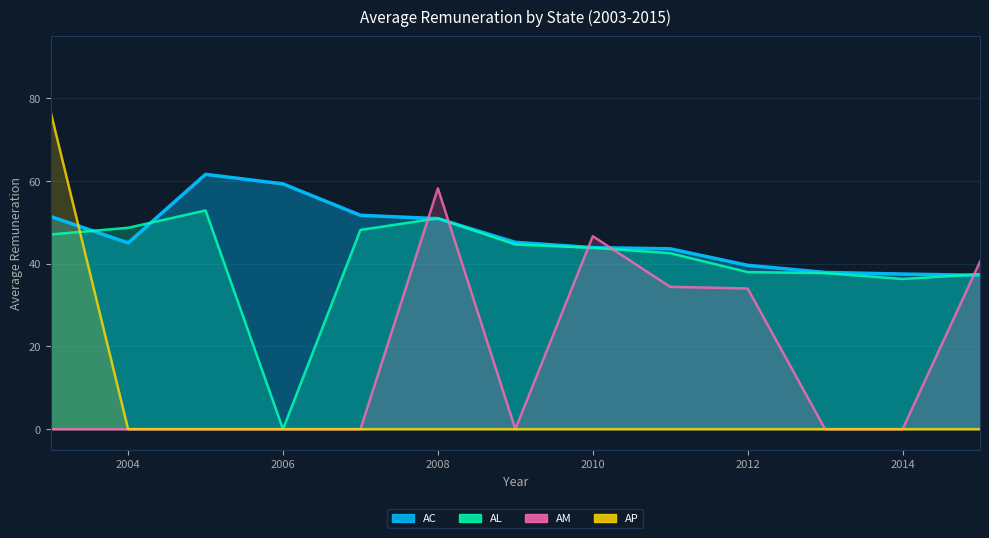

In AC, how many points are lower than both neighbors (excluding endpoints)?

1